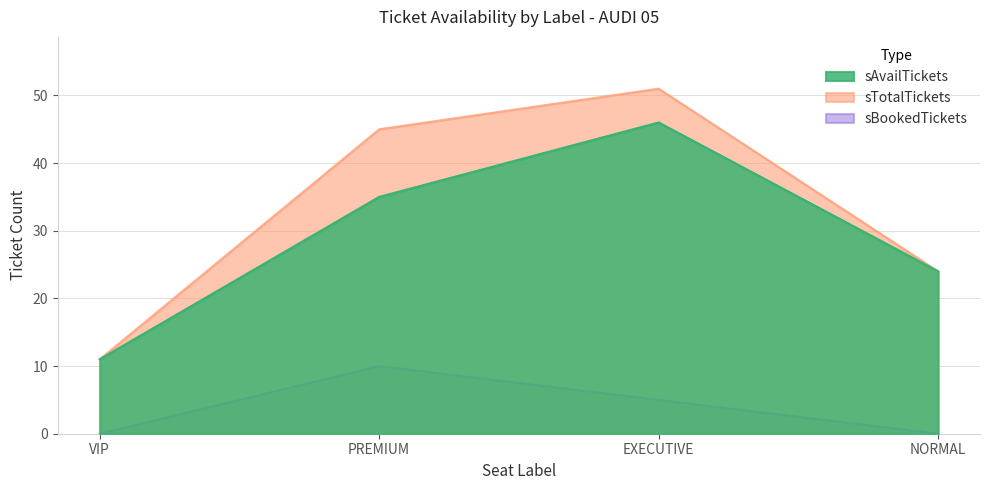

True or false: sAvailTickets and sBookedTickets intersect in this chart.

False